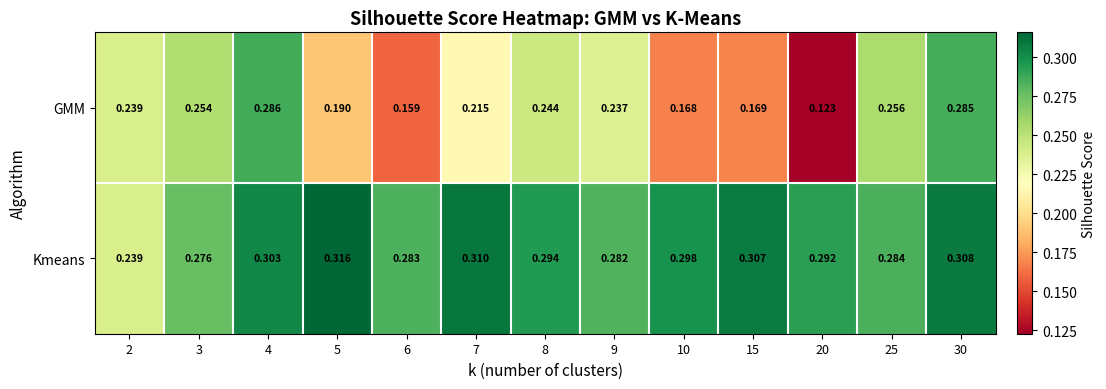

Which series has the largest range (max minus min)?

GMM